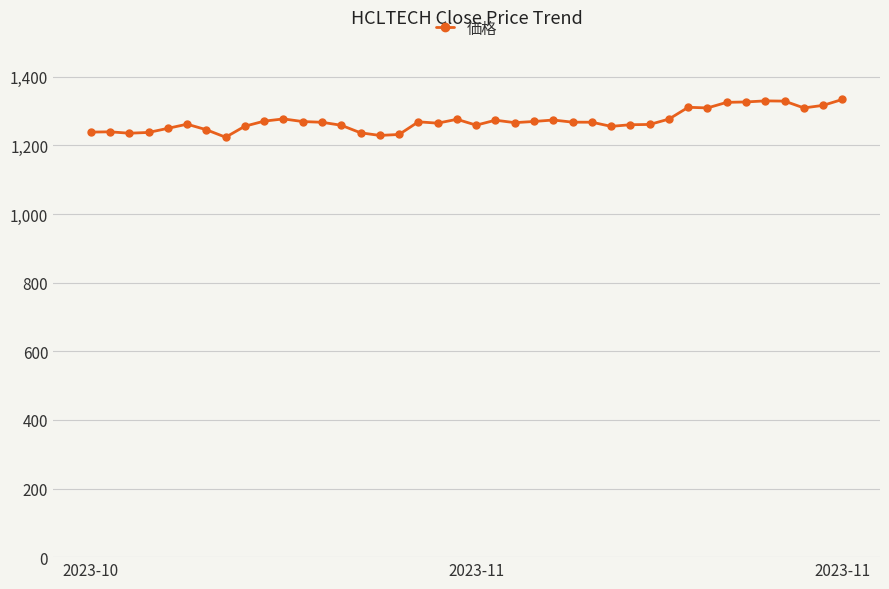

True or false: there are more than 0 points higher than both neighbors.

True